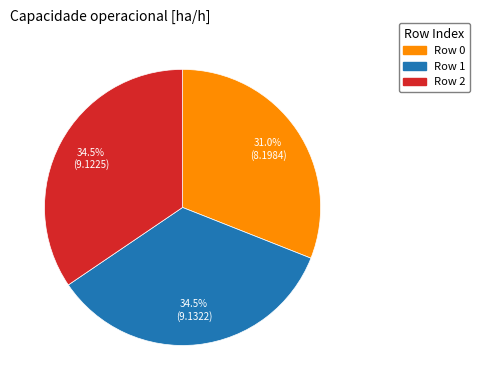

Which has a higher value, Row 2 or Row 0?

Row 2